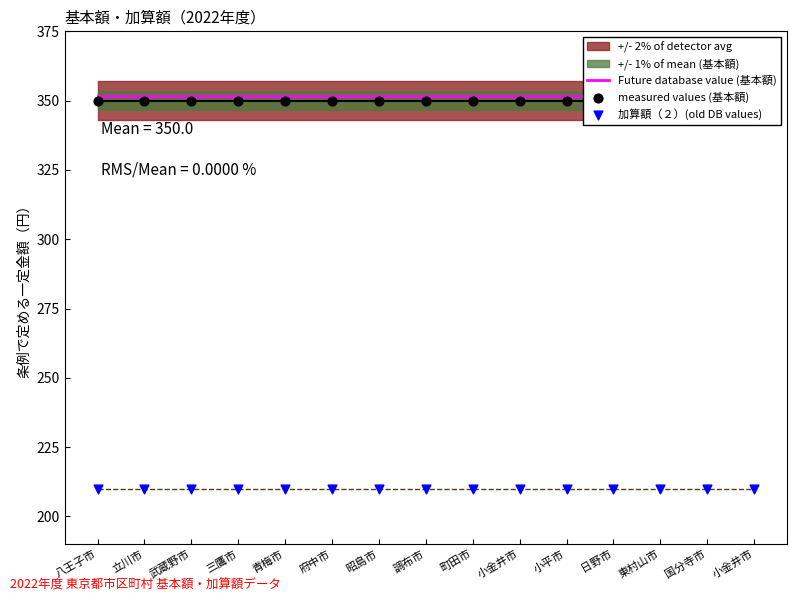

Is the value of Future database value (基本額) at 東村山市 greater than the value of 加算額（２）(old DB values) at 東村山市?

Yes